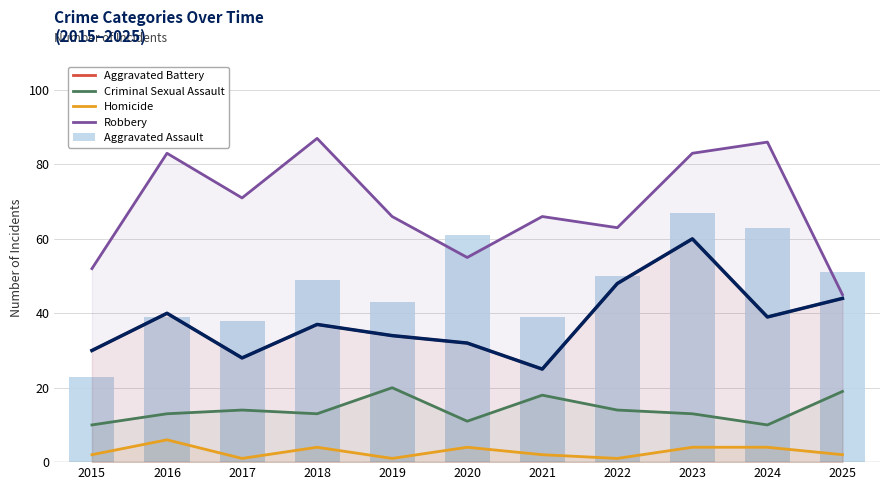

How many groups of bars are there?

11